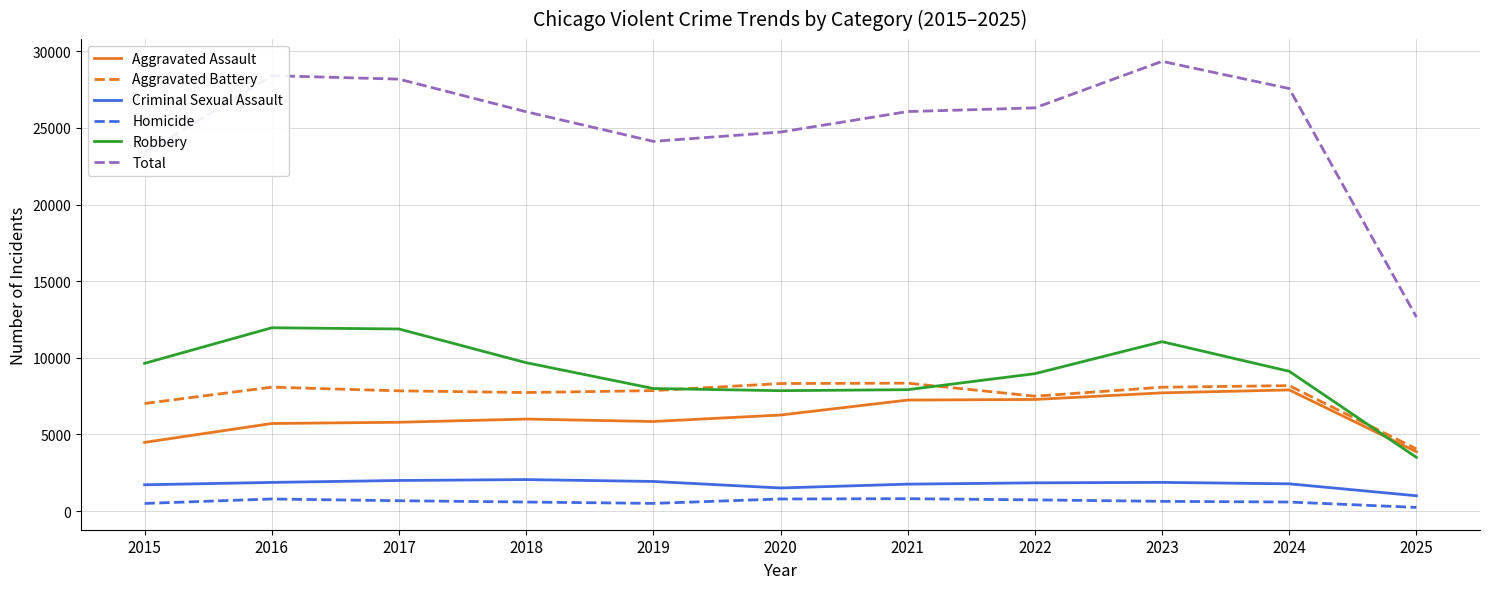

What is the average value of the Aggravated Assault series?

6191